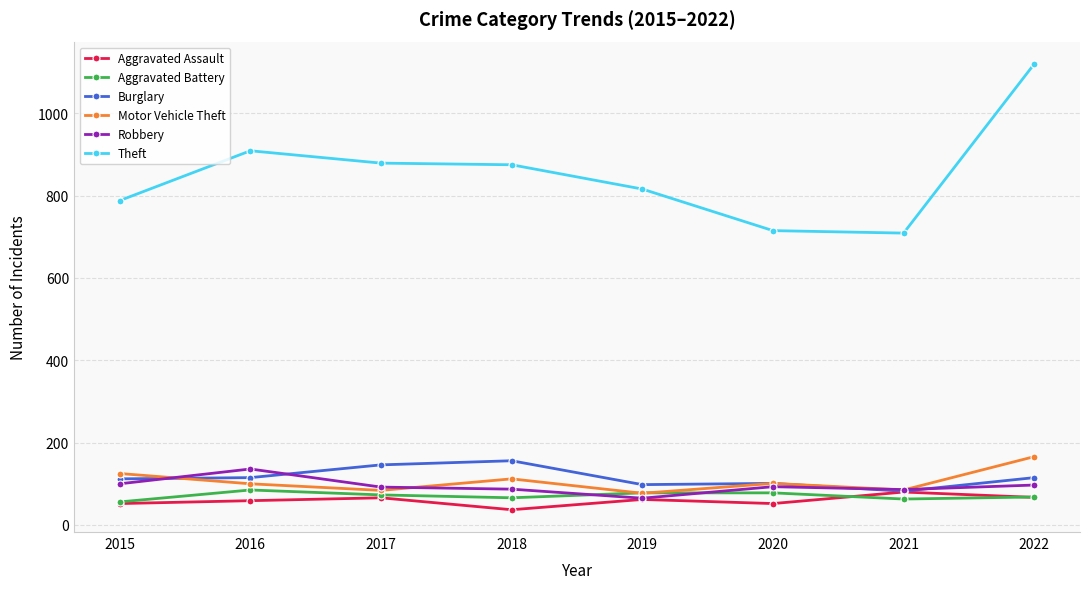

Where is the first local maximum for Theft?

2016